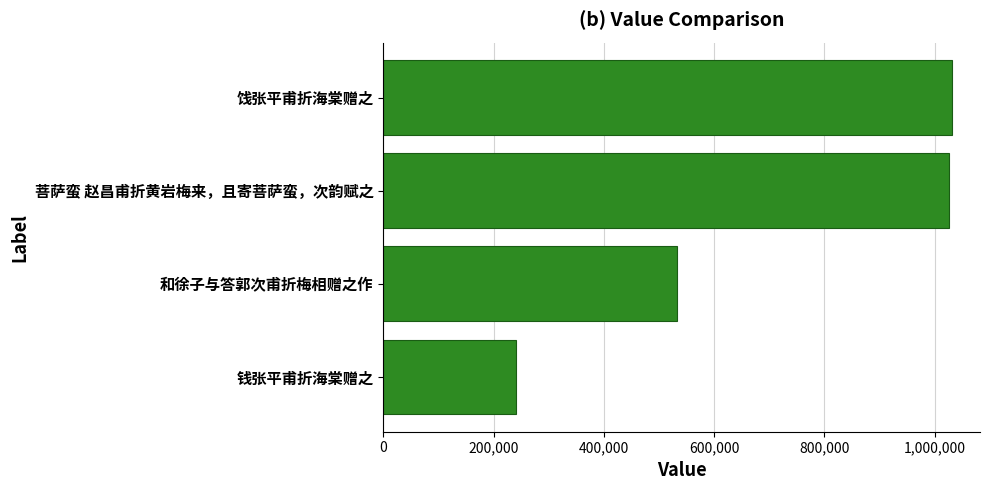

Does the chart contain stacked bars?

No